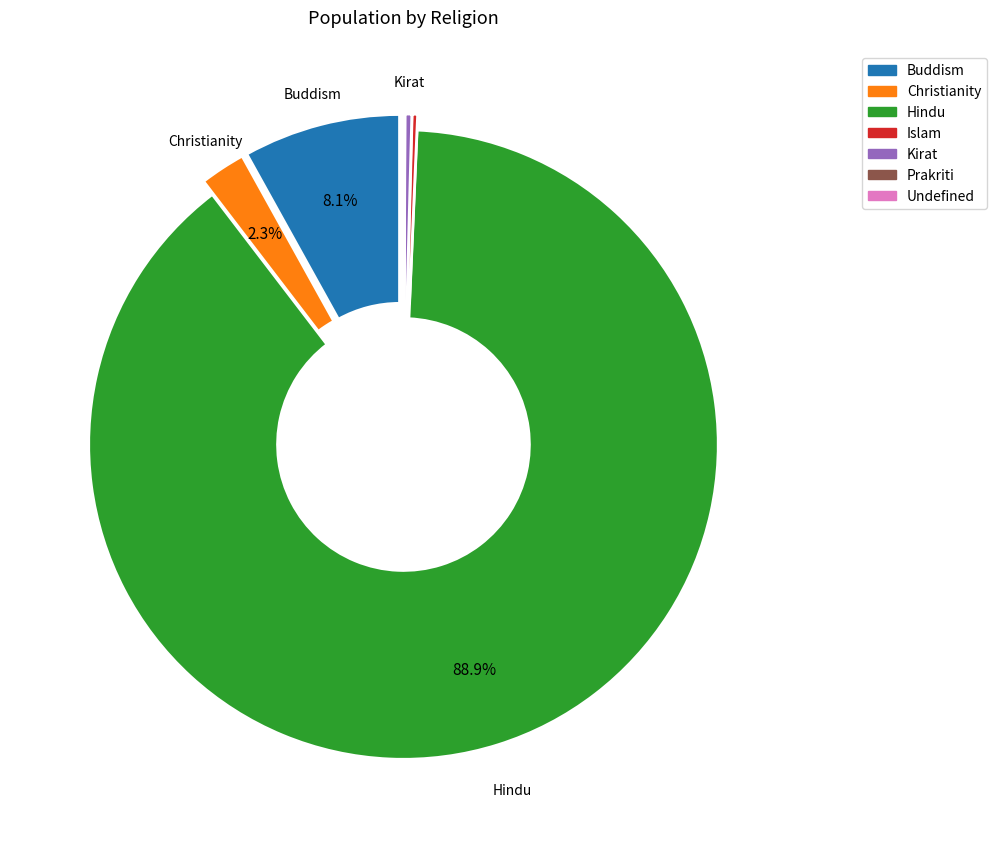

Is there a majority slice in this chart?

Yes